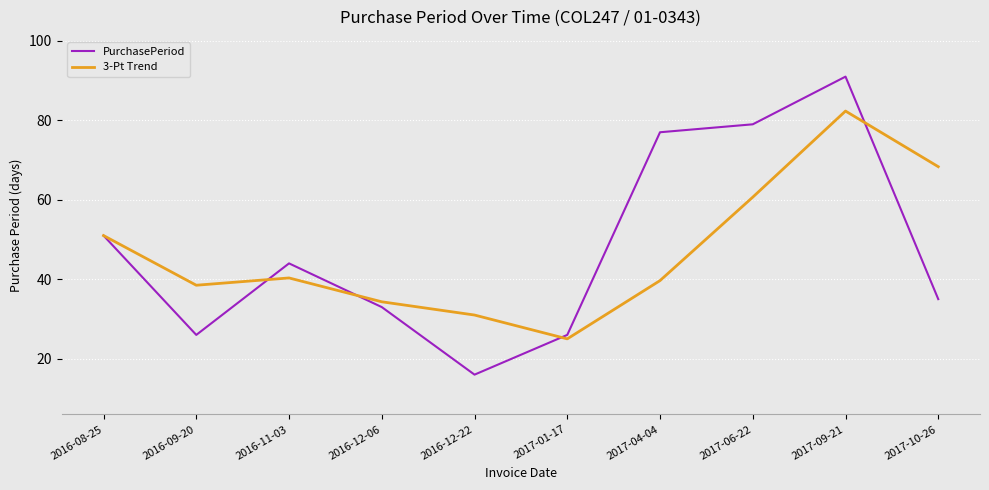

What are all the series names shown in the legend?

PurchasePeriod, 3-Pt Trend